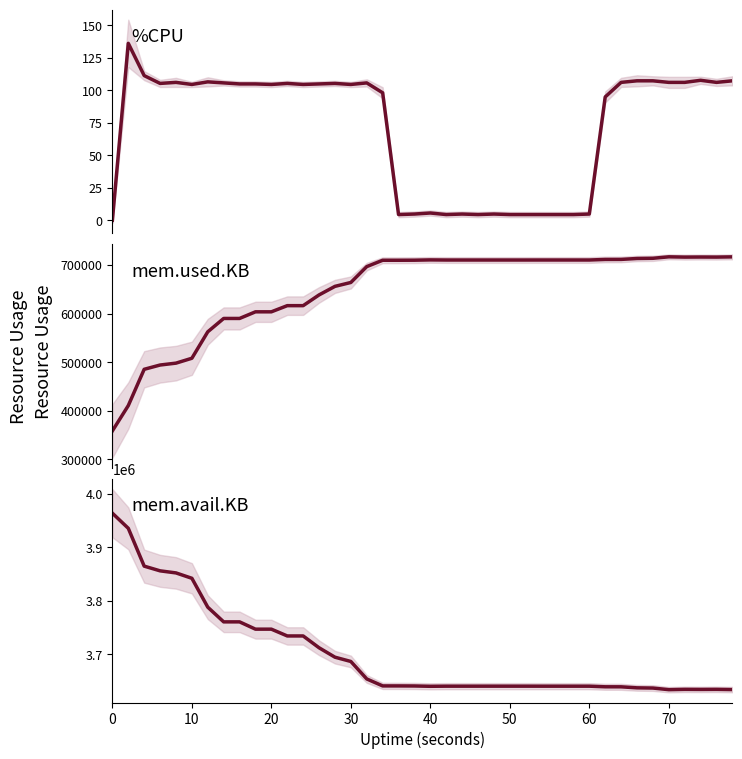

Rank the series by their maximum value, from highest to lowest.

mem.avail.KB, mem.used.KB, %CPU